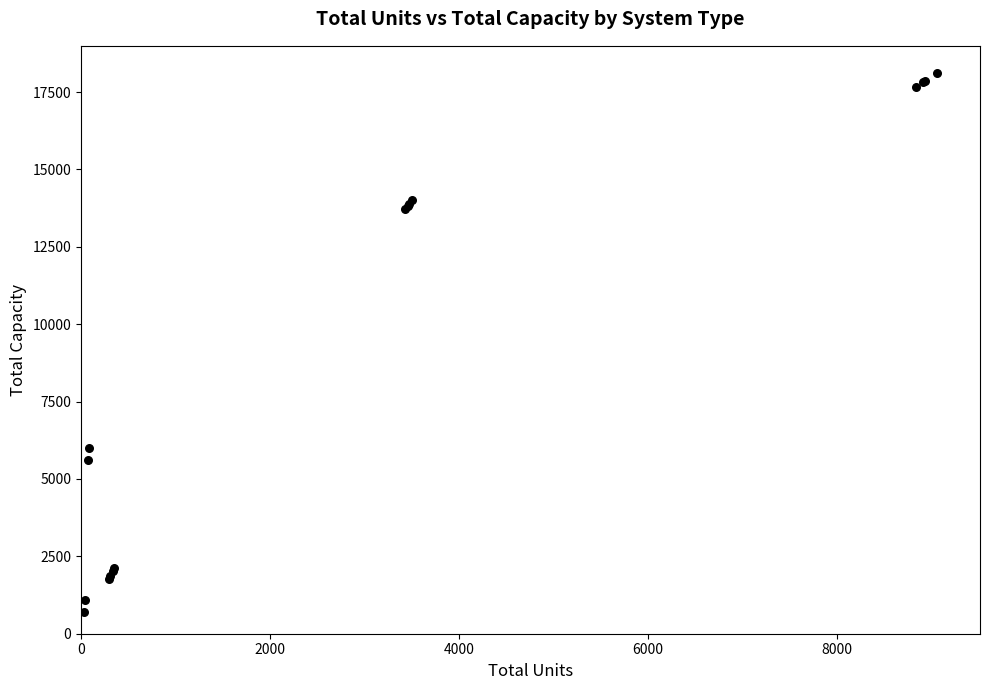

What Y value in the scatter plot is closest to 9412?

6000